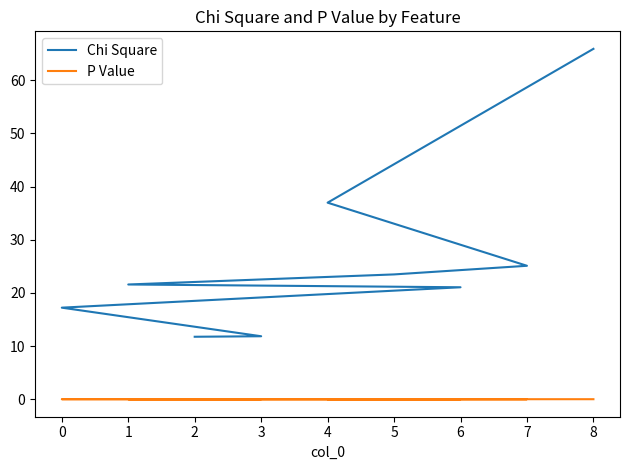

What is the label of the 2nd point from the right?

3